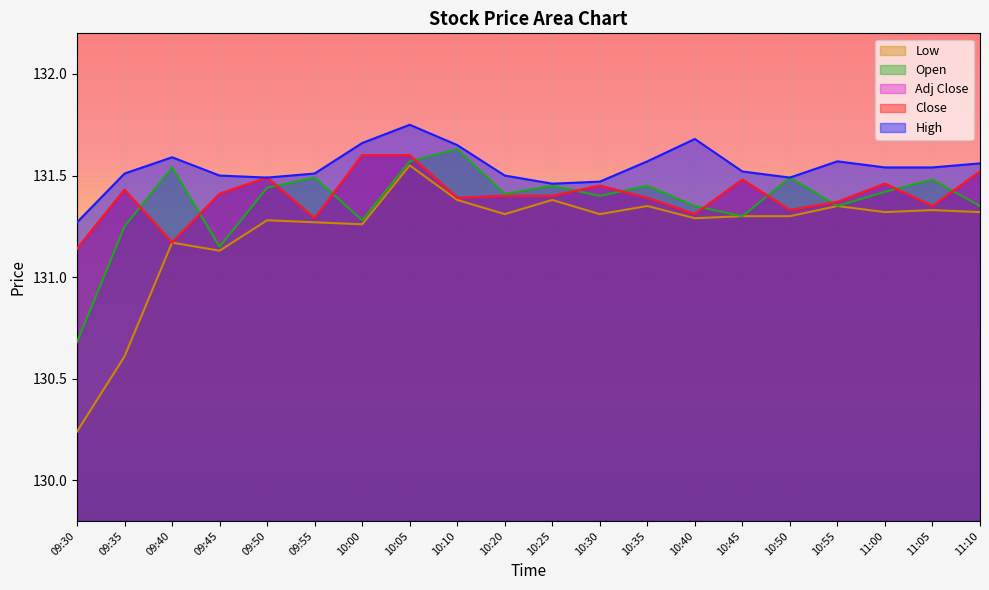

What is the minimum value for High?

131.3